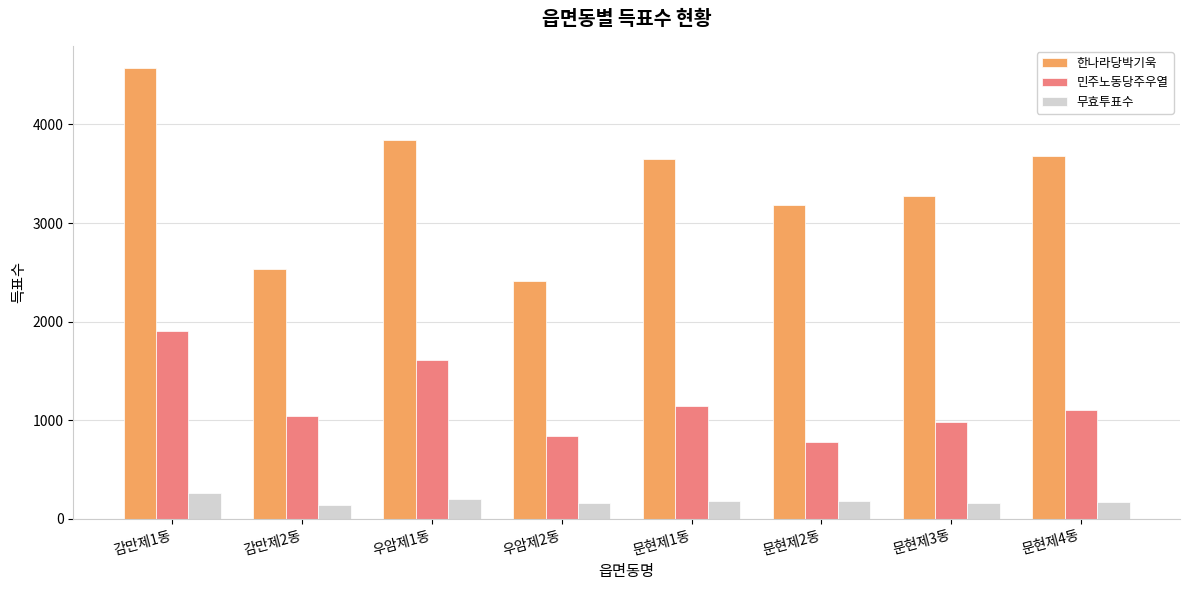

True or false: 민주노동당주우열 has a value of 542 at 문현제4동.

False